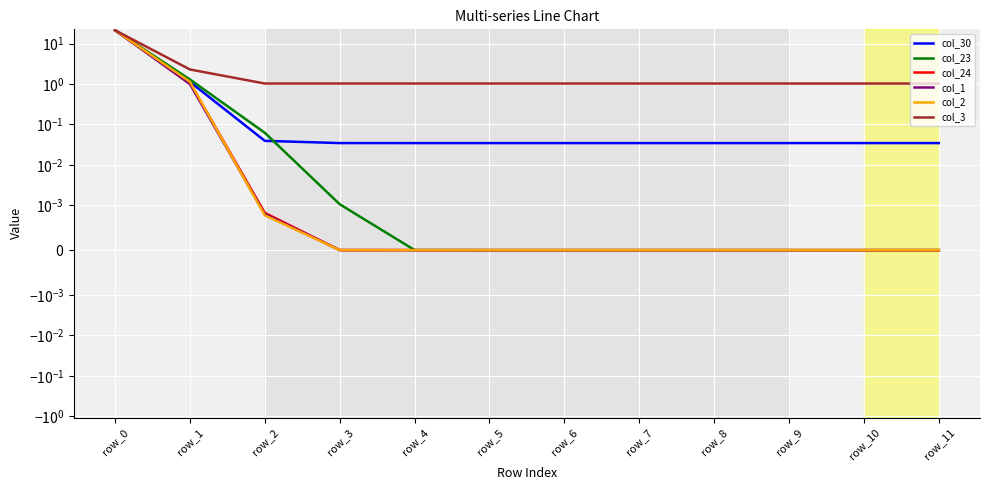

Is the value of col_2 at row_5 greater than the value of col_1 at row_1?

No